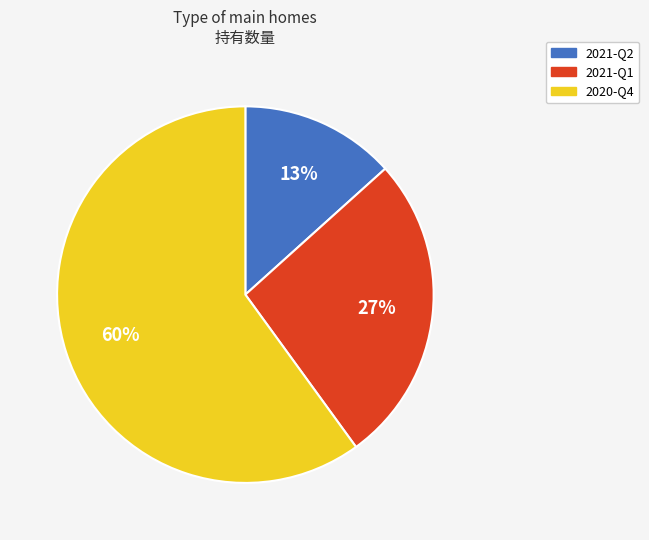

The 2021-Q1 slice represents 27% of the pie. True or false?

True